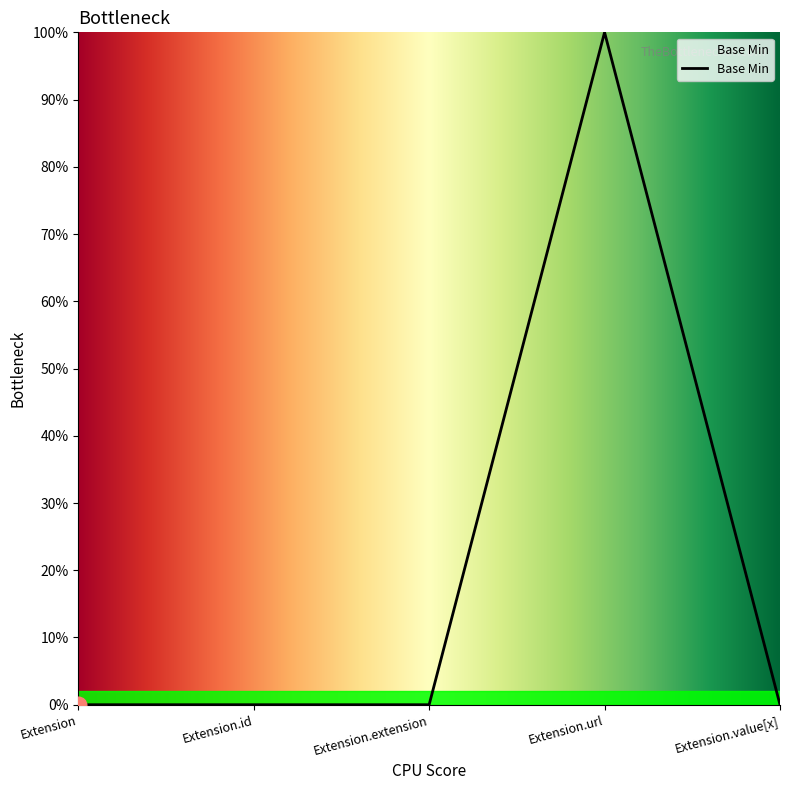

Is this an area chart (filled region under the line)?

No